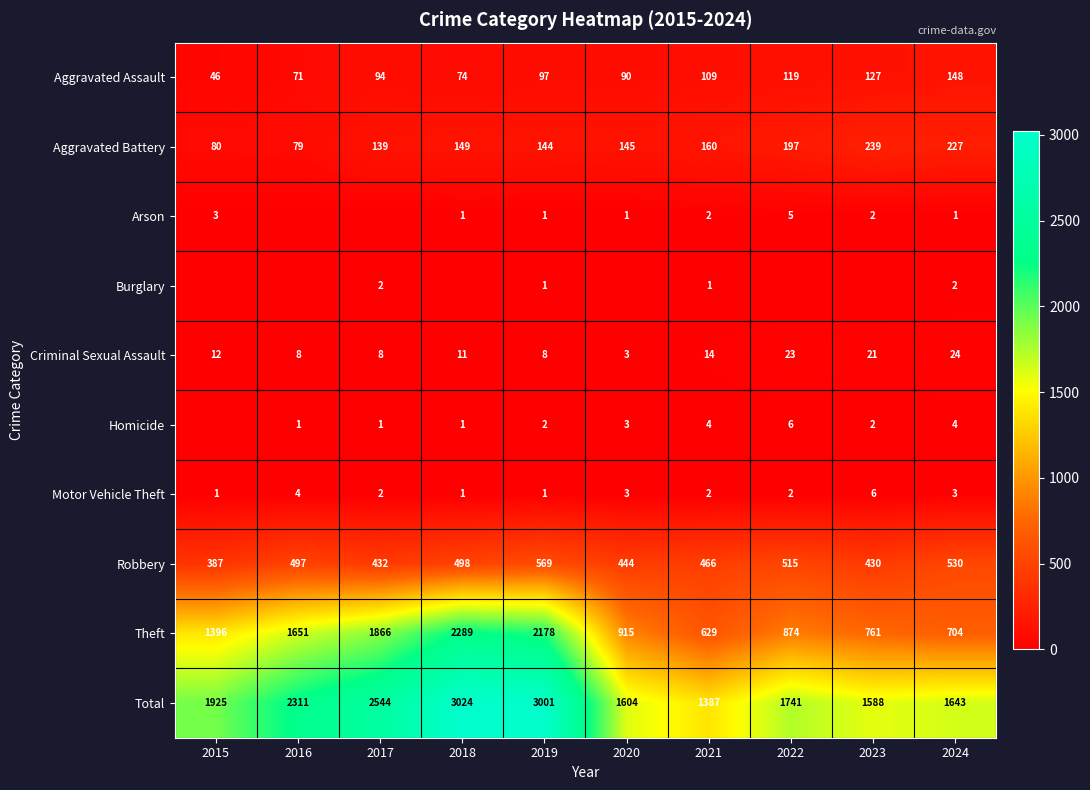

The value of Robbery at 2019 is 569. True or false?

True